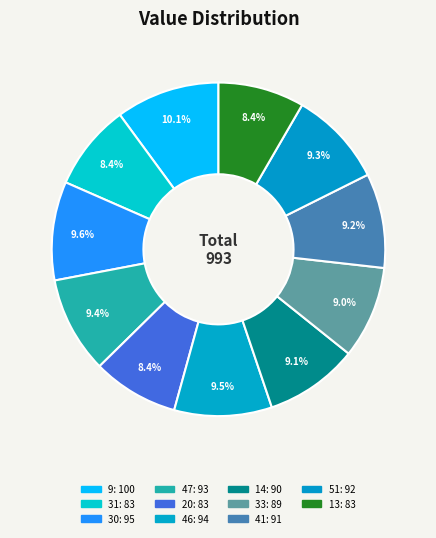

Is it true that 47 is 9% of the pie?

True